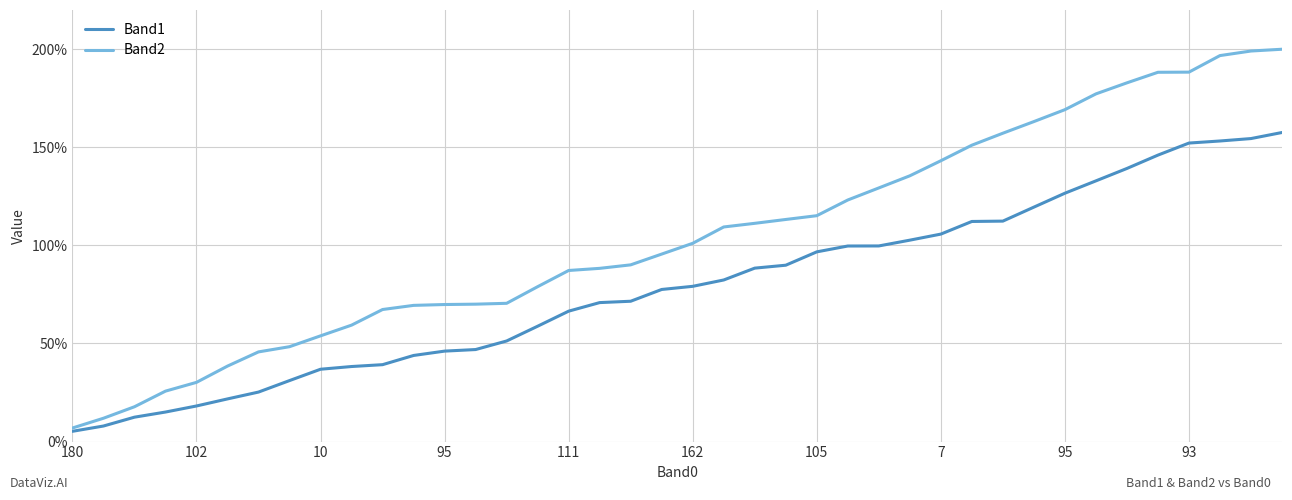

What is the minimum value for Band1?

5.2